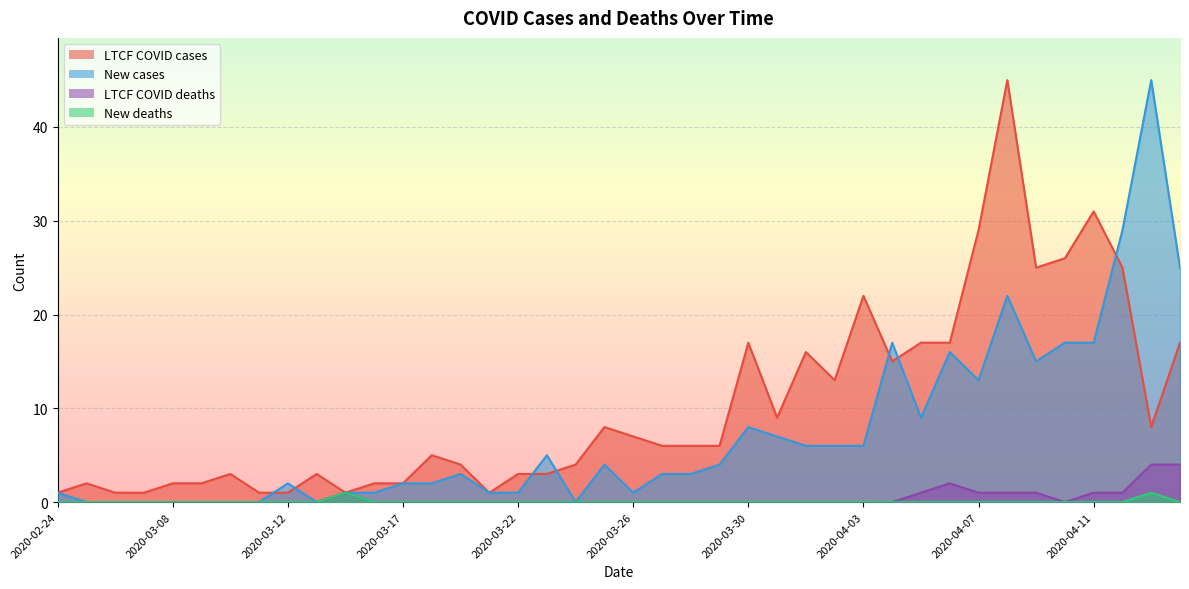

At how many categories does at least one series exceed 28?

5